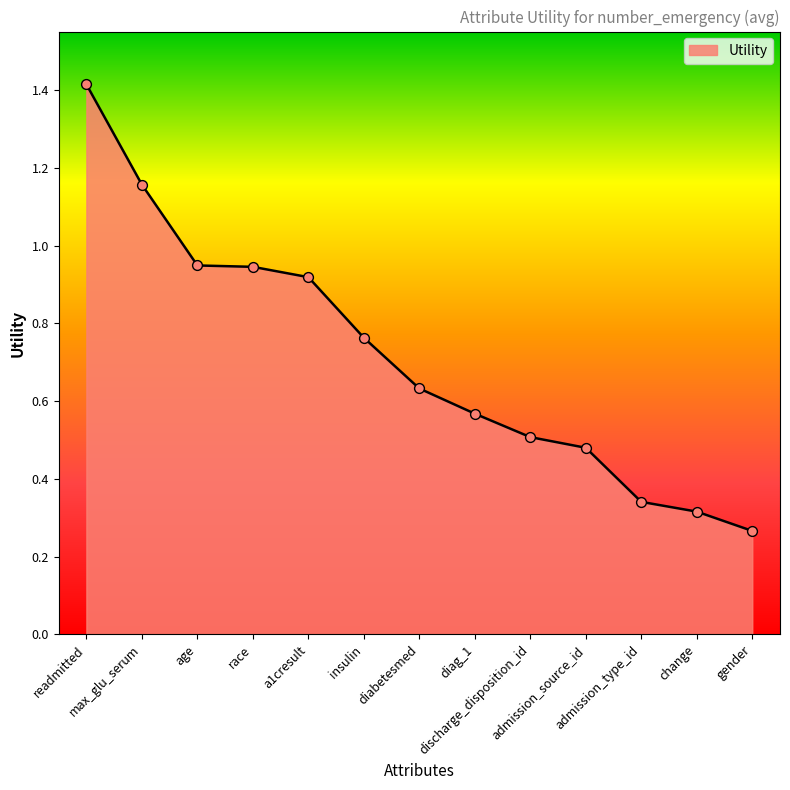

What is the greatest value displayed?

1.4